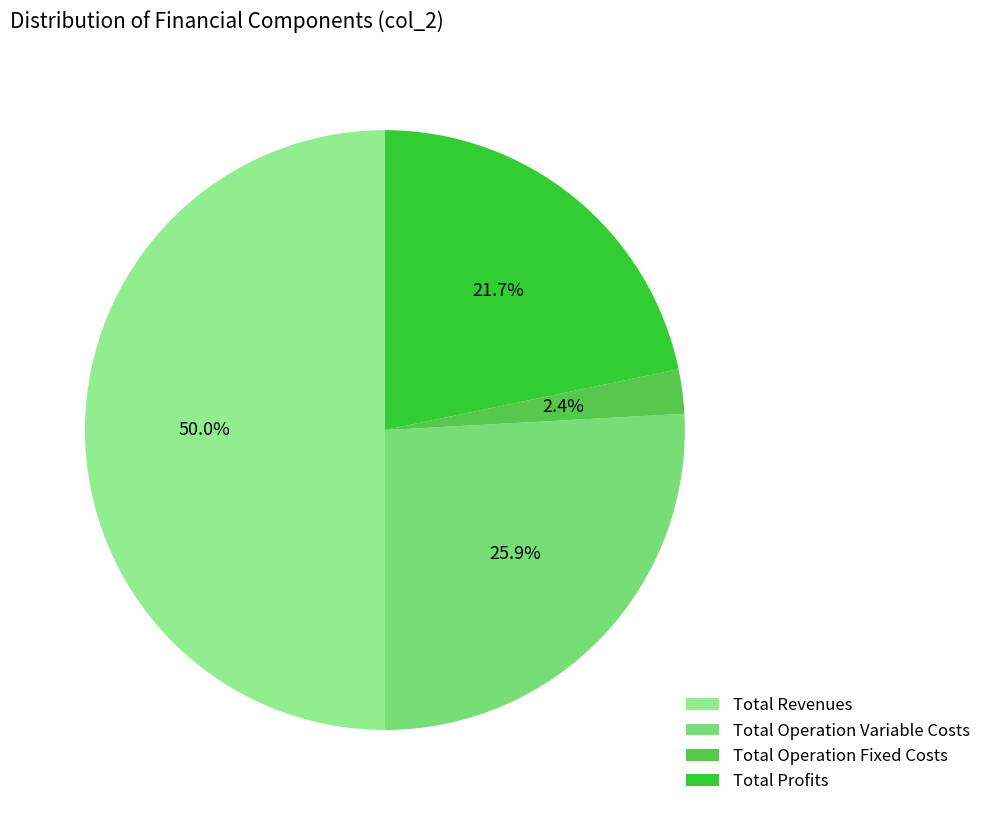

Is it true that Total Operation Fixed Costs is 2% of the pie?

True